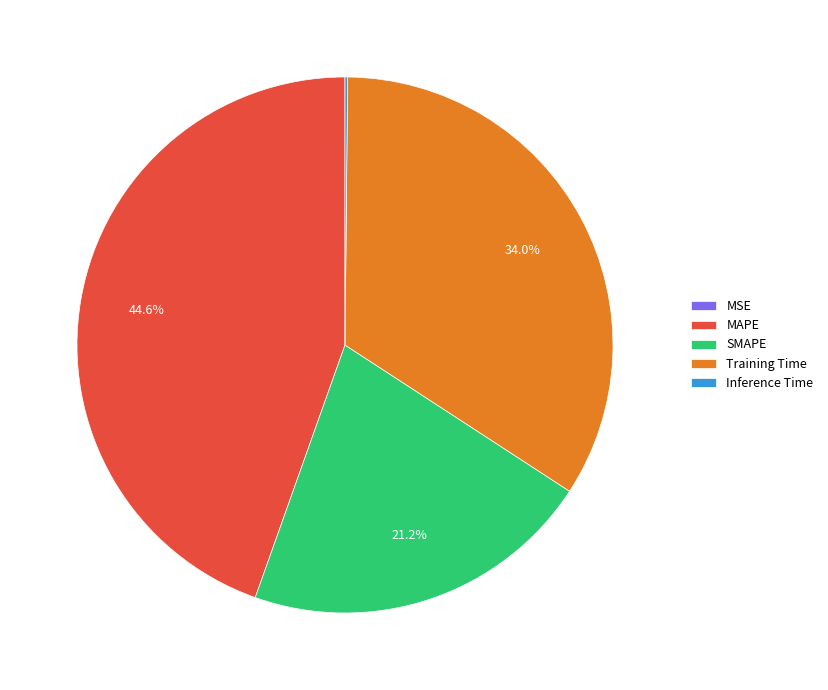

Is there a majority slice in this chart?

No